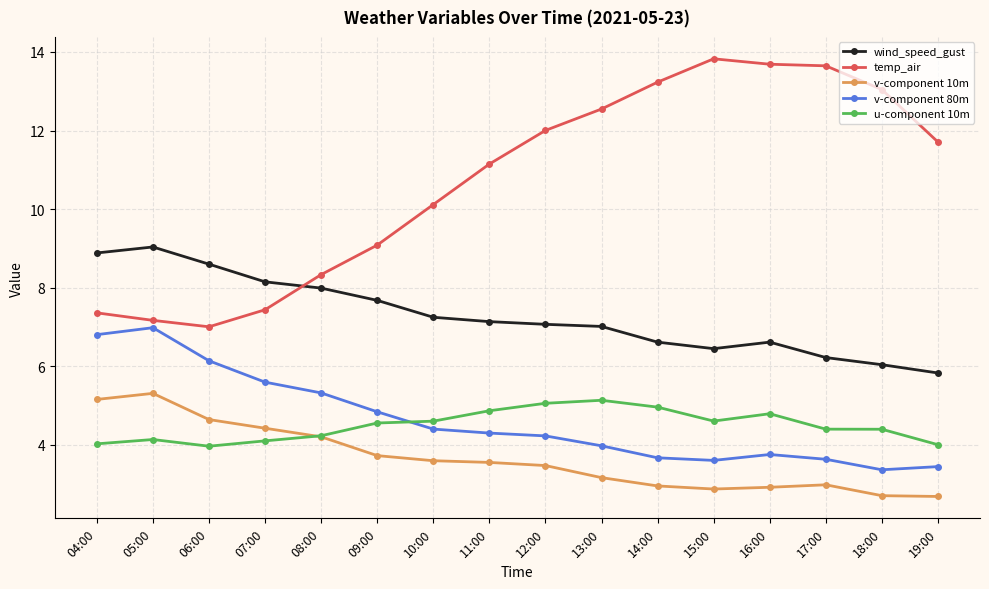

What is the label of the 2nd point from the left?

05:00